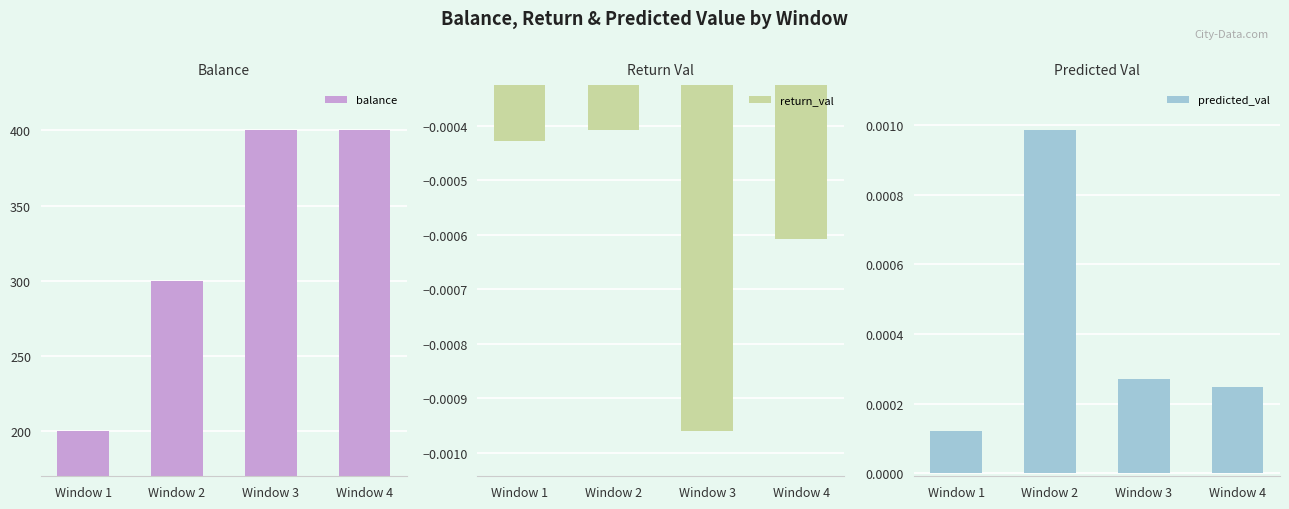

True or false: balance has a value of 400.0 at Window 3.

True